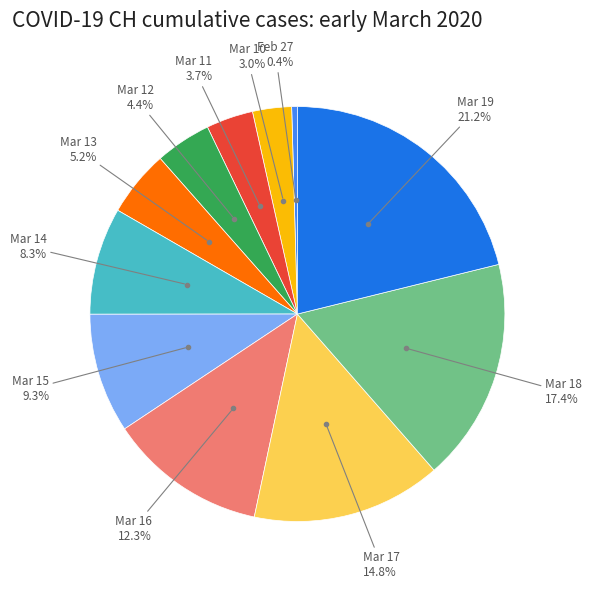

Is there any slice that represents more than half of the pie?

No